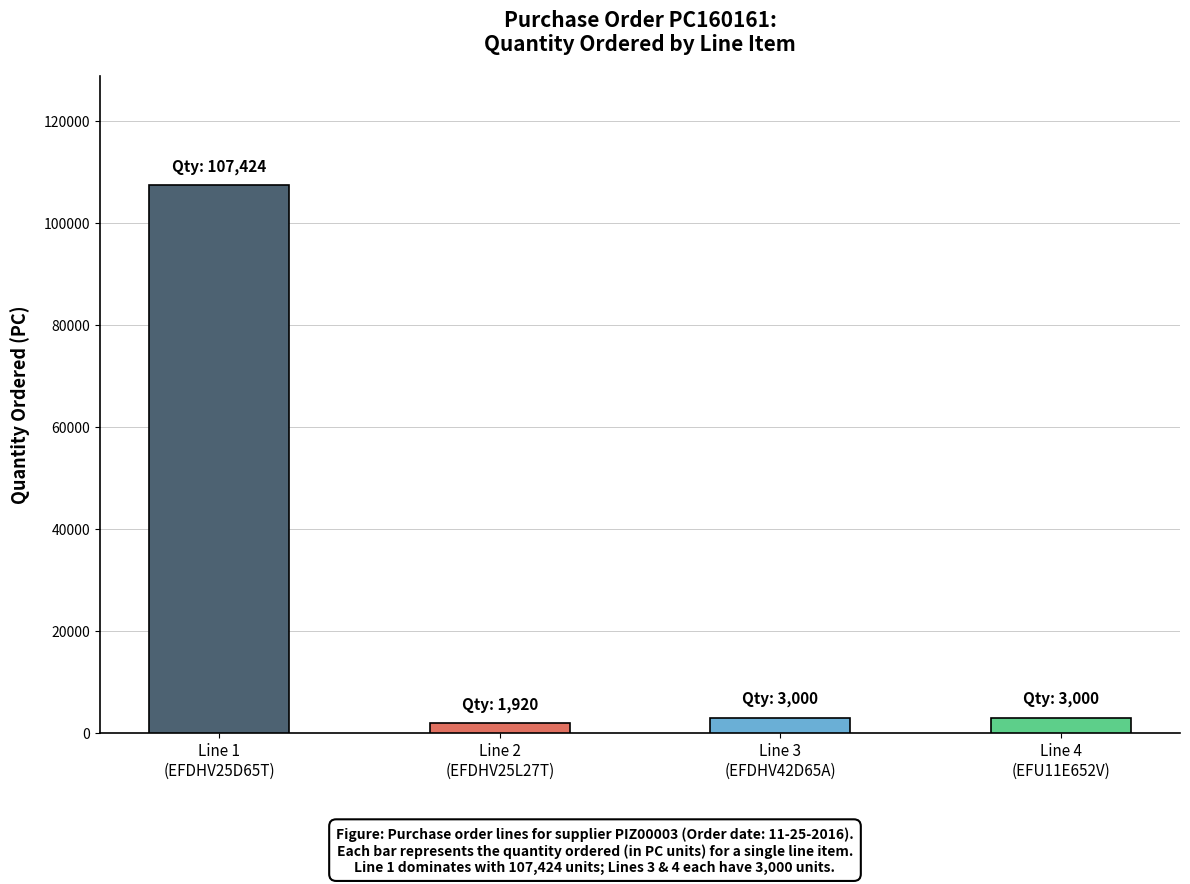

Reading right to left, list all the values displayed in this chart.

3000	3000	1920	107424